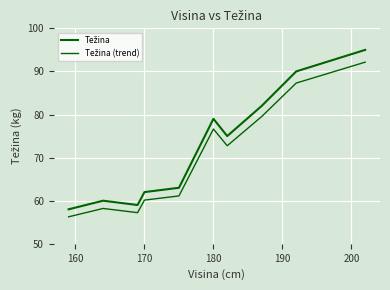

How many lines are shown in the chart?

2